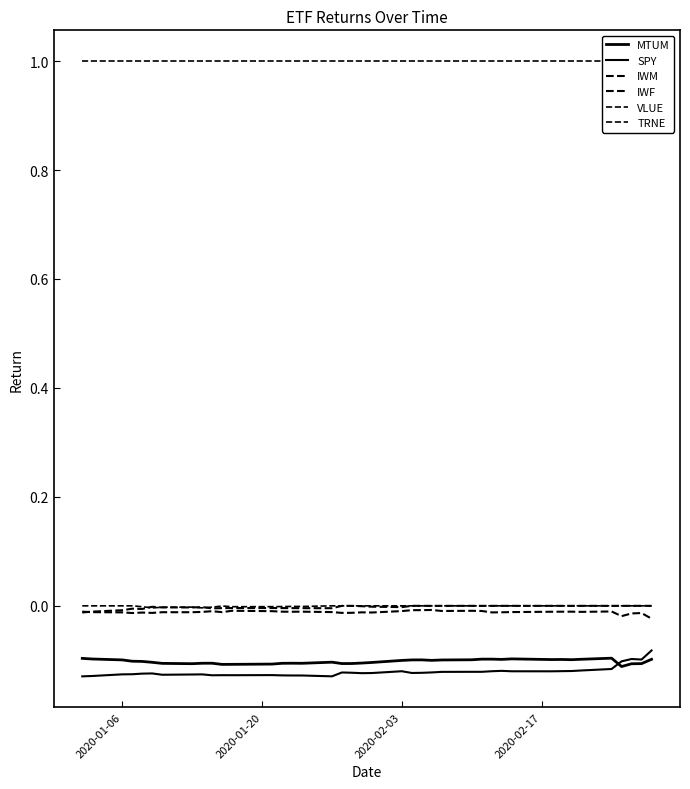

How many values in IWF are below zero?

20